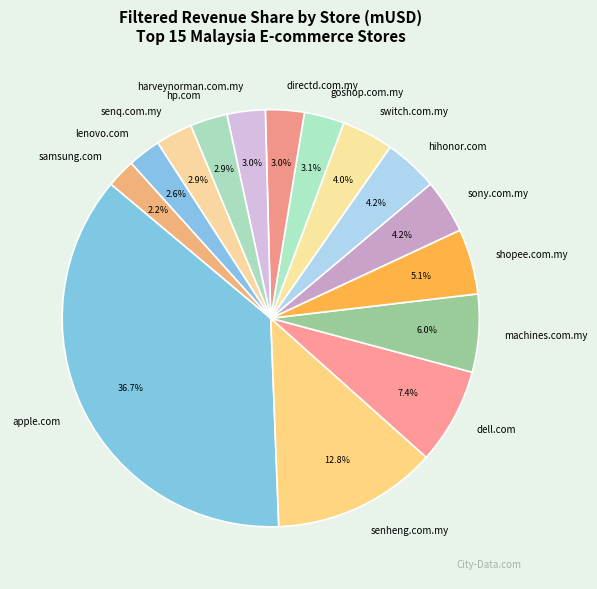

To the nearest percent, what portion does hihonor.com represent?

4%